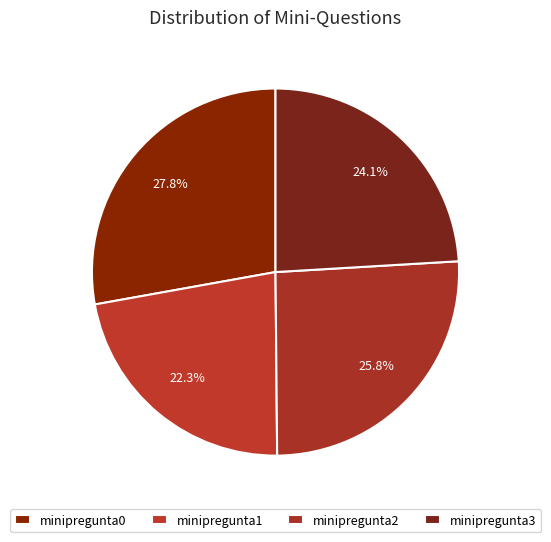

What percentage is the minipregunta0 slice, to the nearest percent?

28%